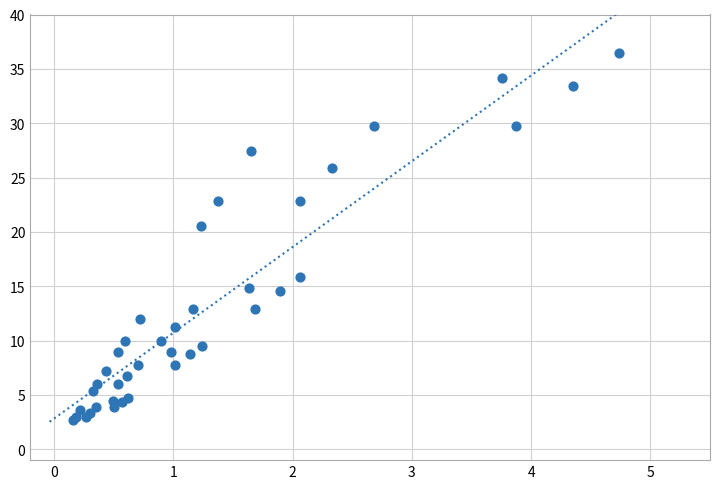

What Y value in the scatter plot is closest to 19?

20.6